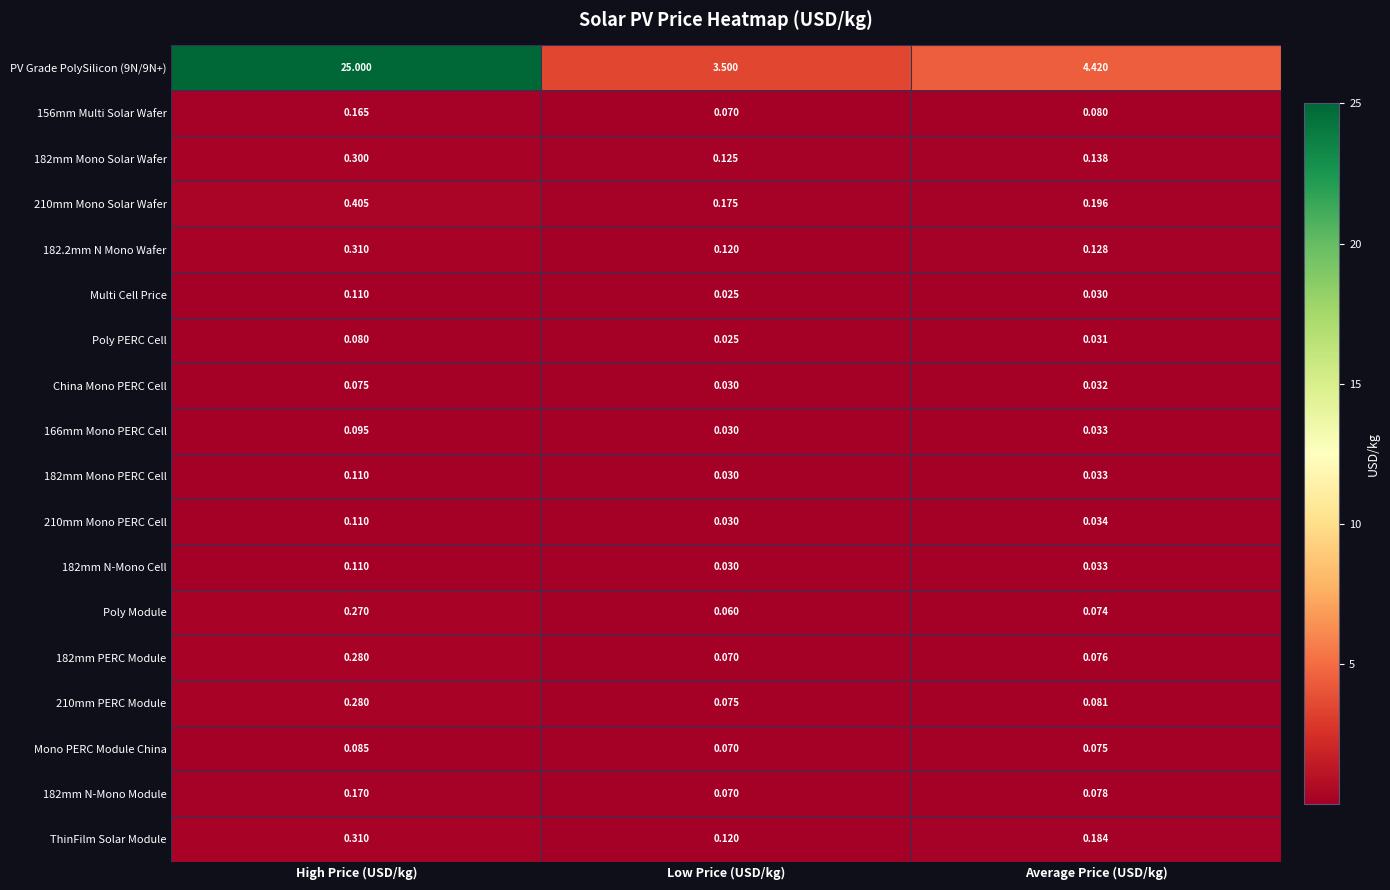

Where is 166mm Mono PERC Cell nearest to the value 0?

Low Price (USD/kg)